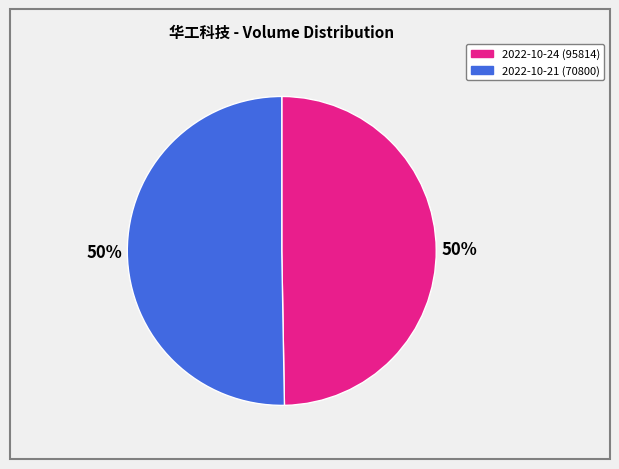

To the nearest percent, what is the average slice percentage?

50%